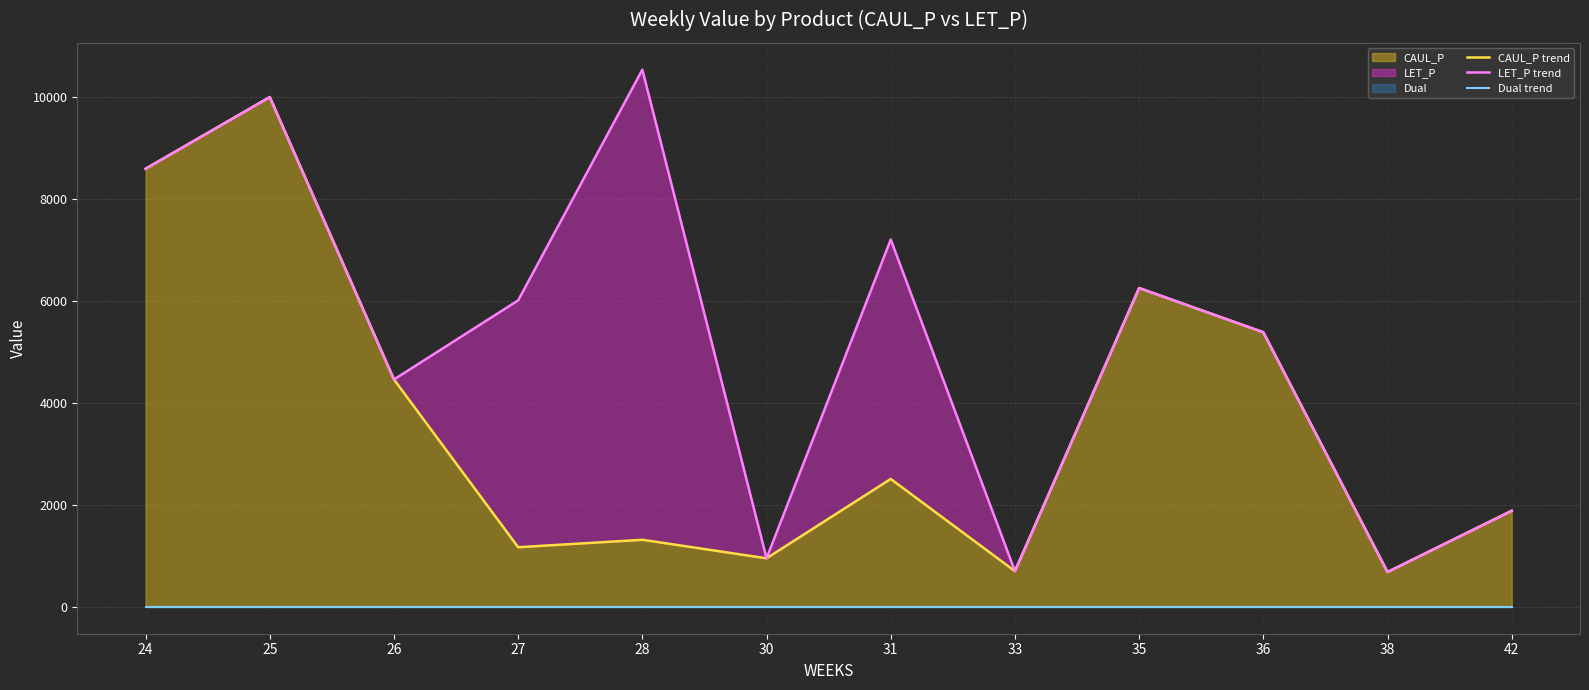

What is the average value of the CAUL_P trend series?

3659.3